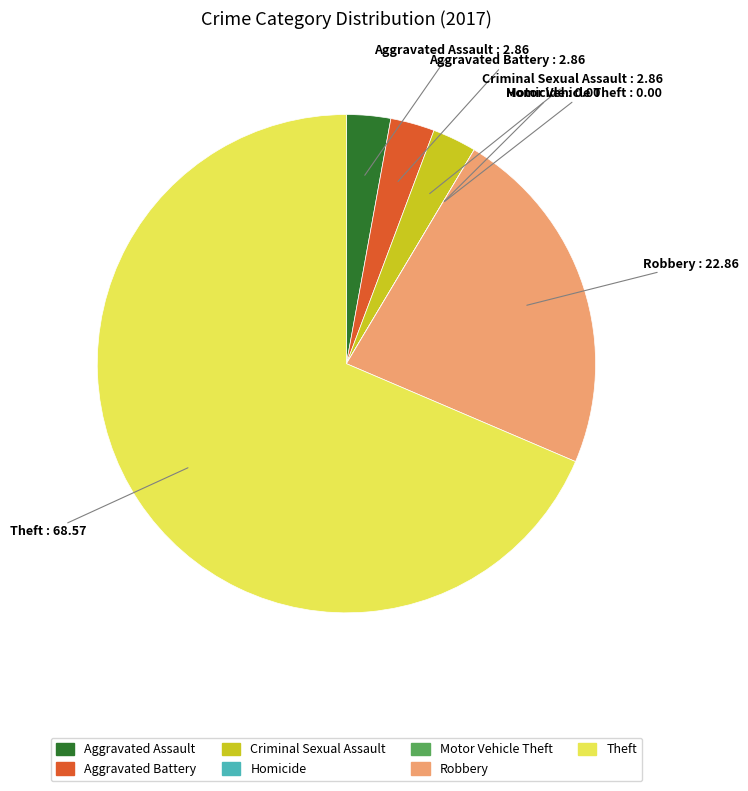

Combined, do Criminal Sexual Assault and Aggravated Battery account for over 50%?

No